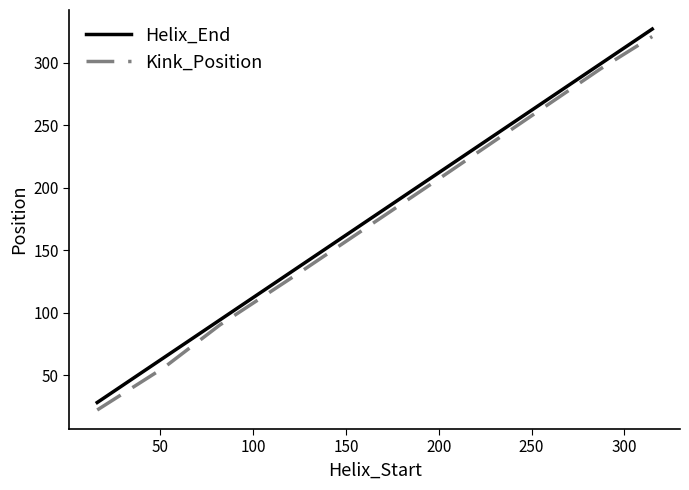

What is the difference between the maximum and minimum values in the Helix_End series?

299